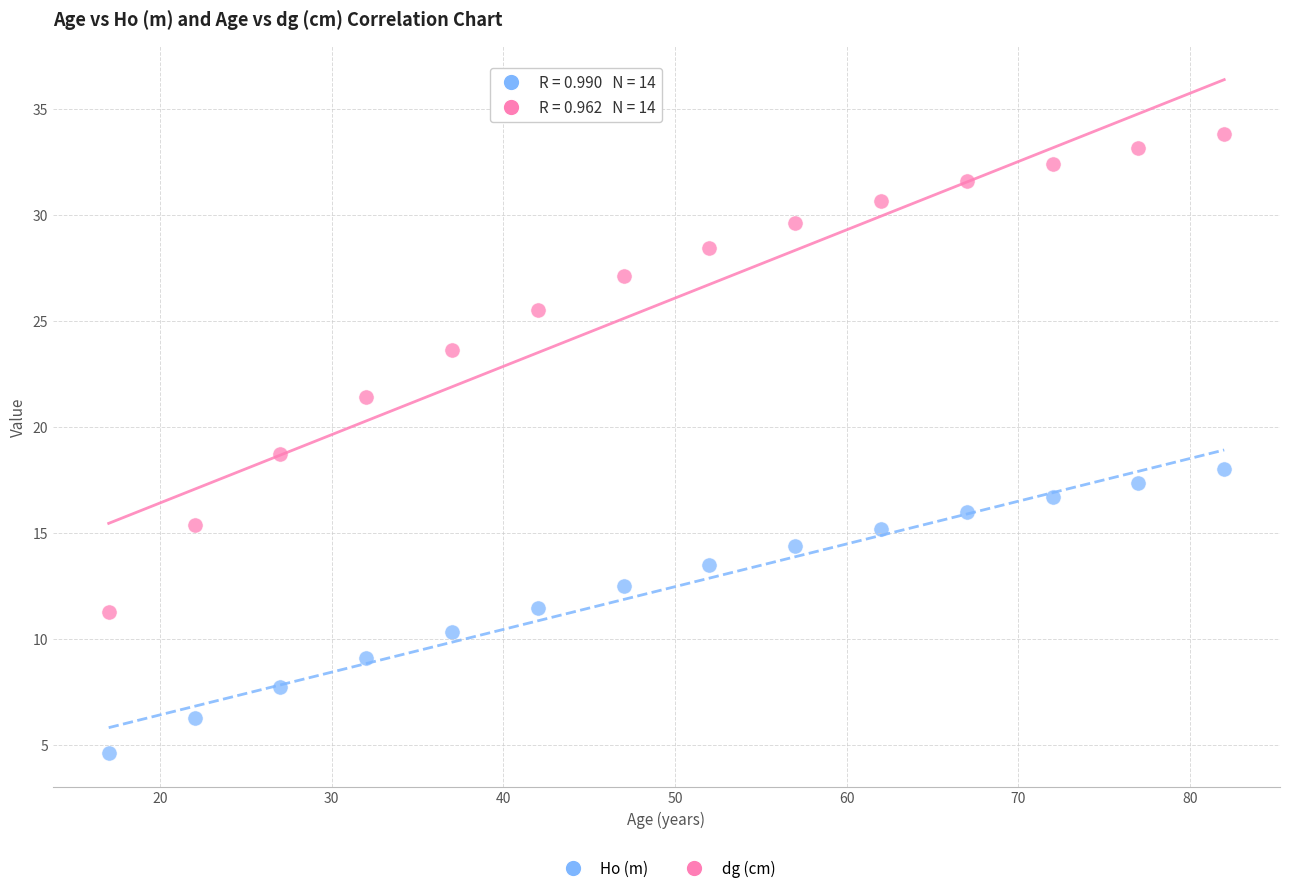

What are all the series names shown in the legend?

Ho (m), dg (cm)